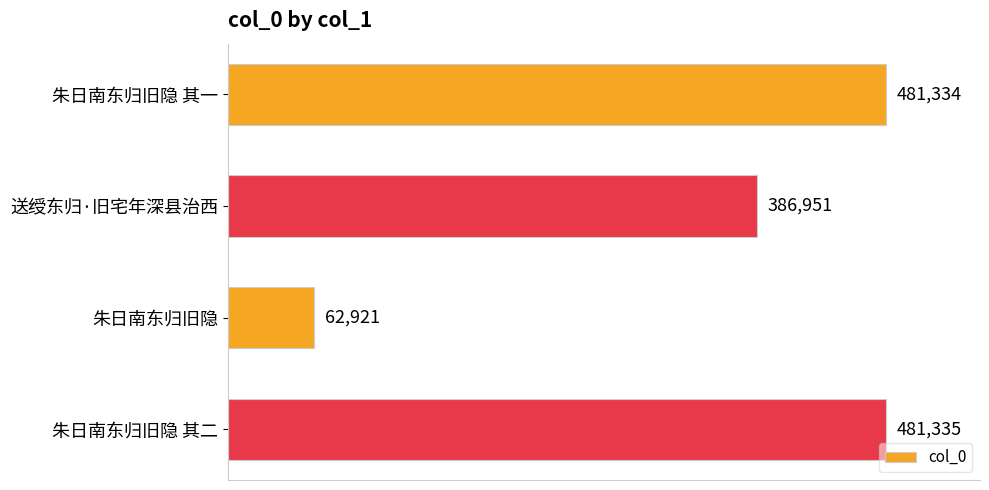

Are the bars grouped side by side (vs. stacked)?

No